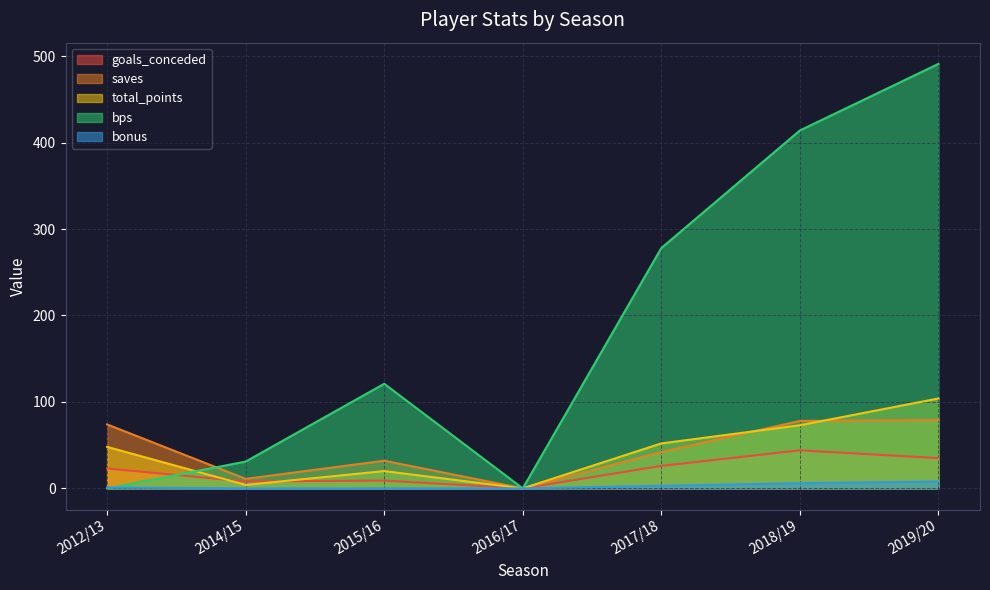

What is the difference between the maximum and second lowest values in the saves series?

68